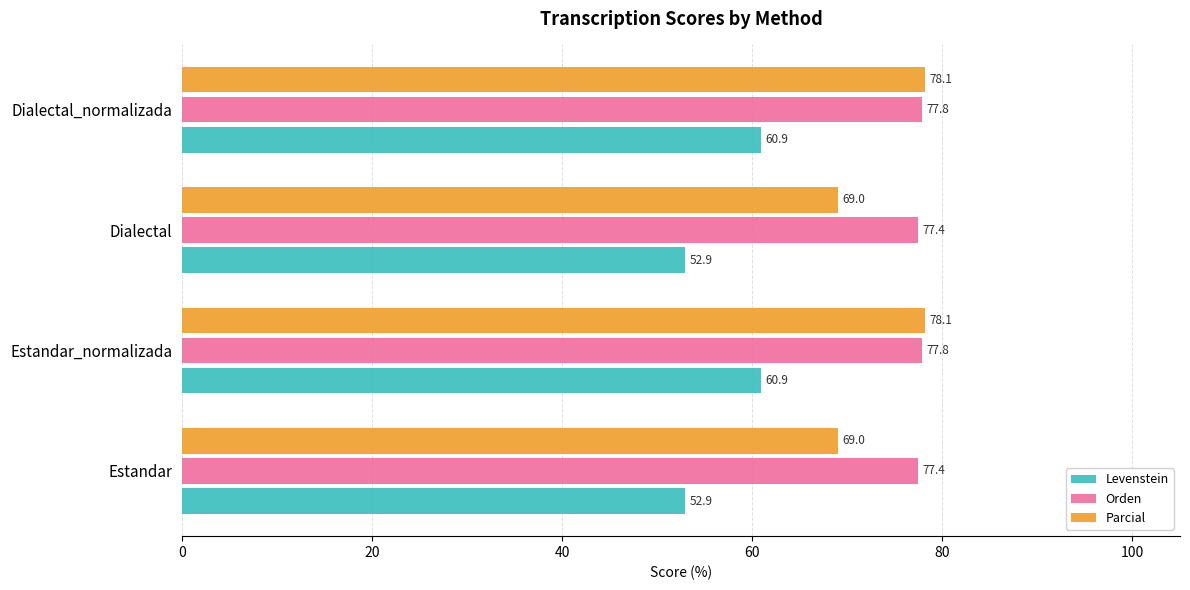

Is it true that Parcial equals 20.8 at Estandar_normalizada?

False